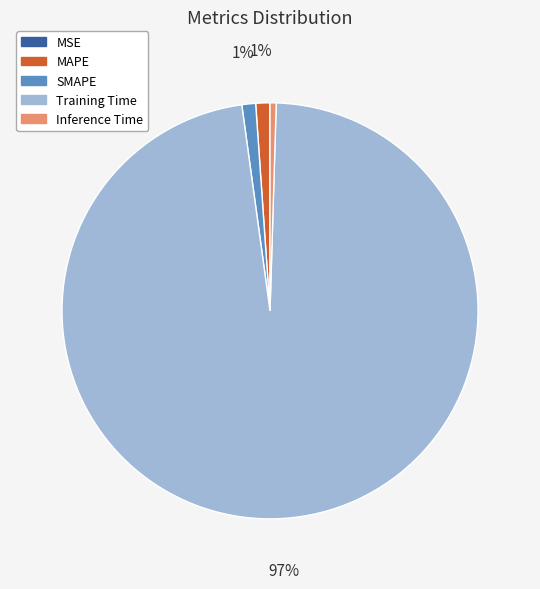

What is the largest slice in the pie chart?

Training Time